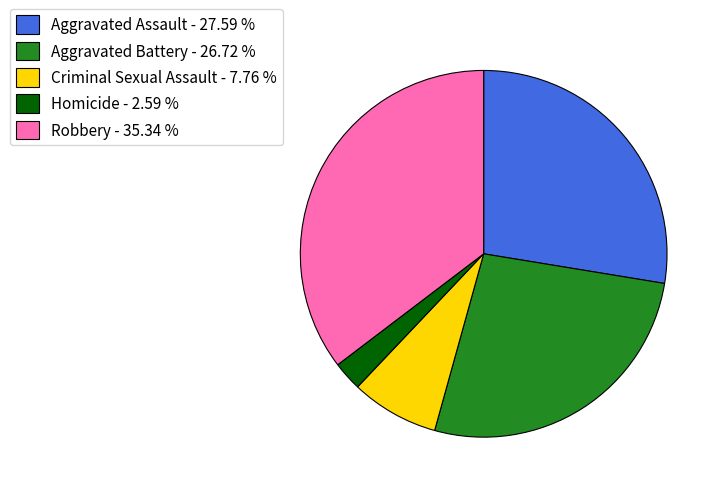

Which has a higher value, Aggravated Battery or Homicide?

Aggravated Battery